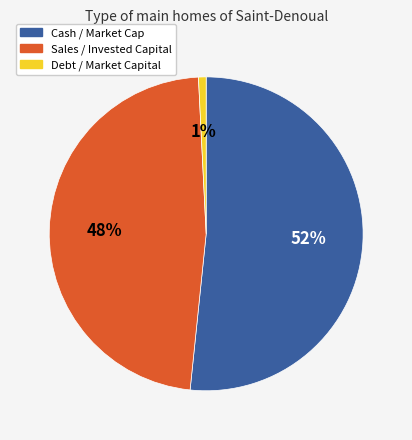

To the nearest percent, what percentage of the pie is Sales / Invested Capital?

48%